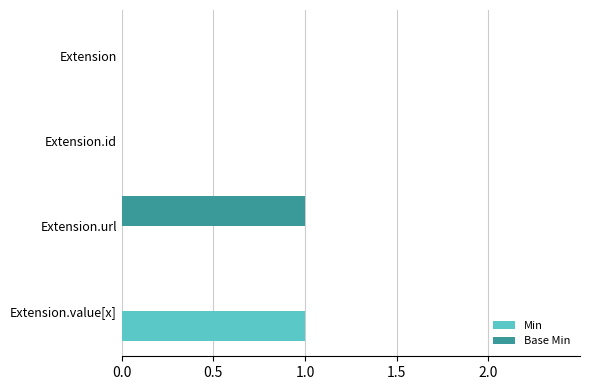

Between Extension.id and Extension.value[x], which series saw the biggest shift?

Min